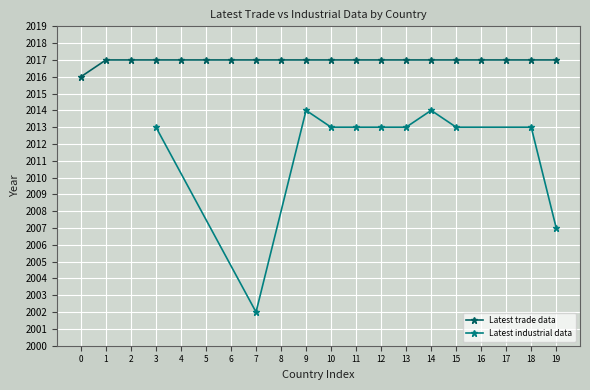

What is the minimum value for Latest trade data?

2016